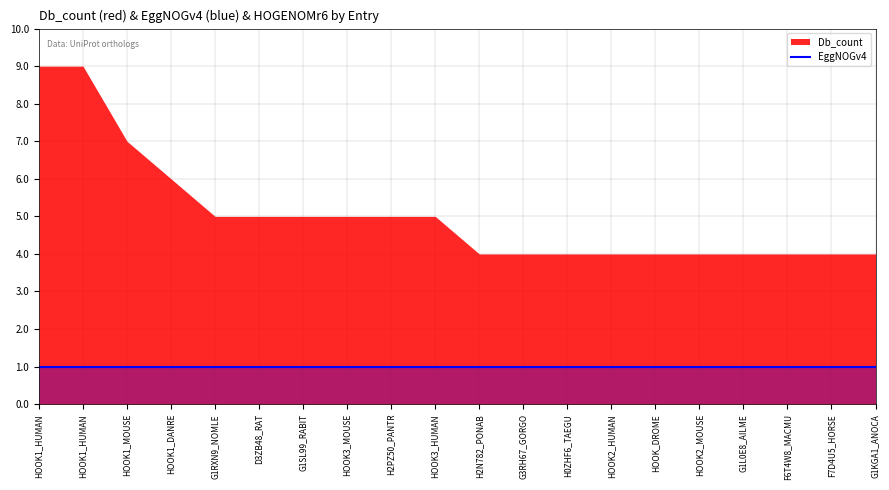

At which category is the sum across all series the highest?

HOOK1_HUMAN